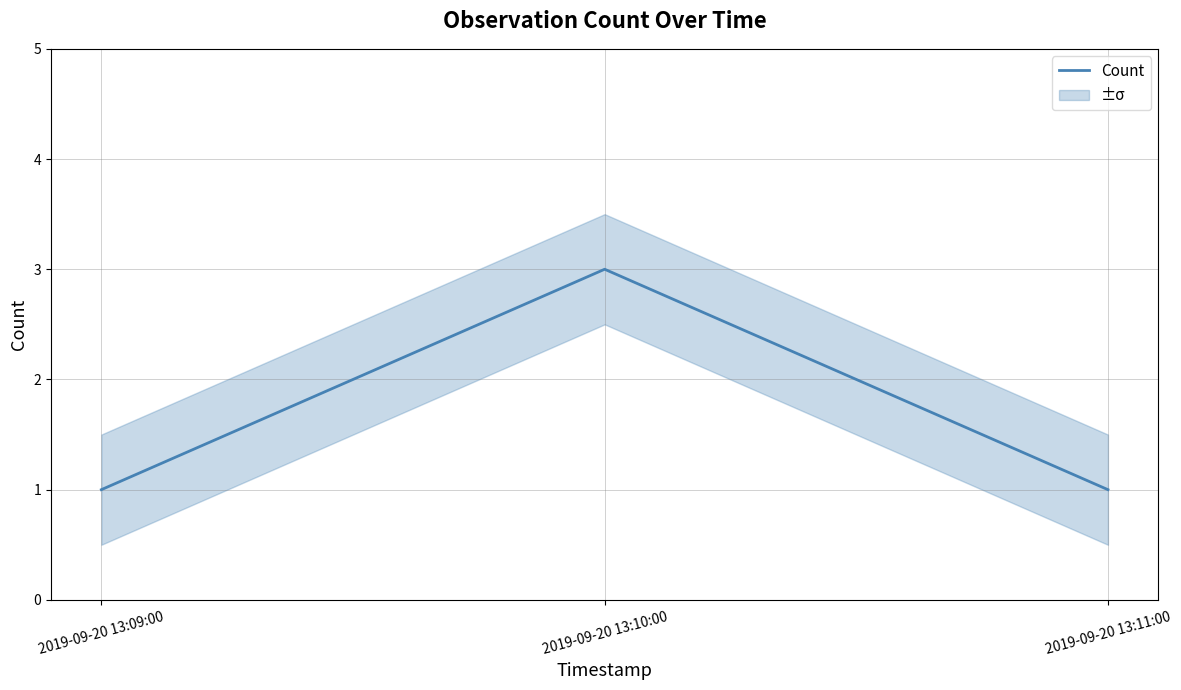

Count the values in the range 1 to 3.

3